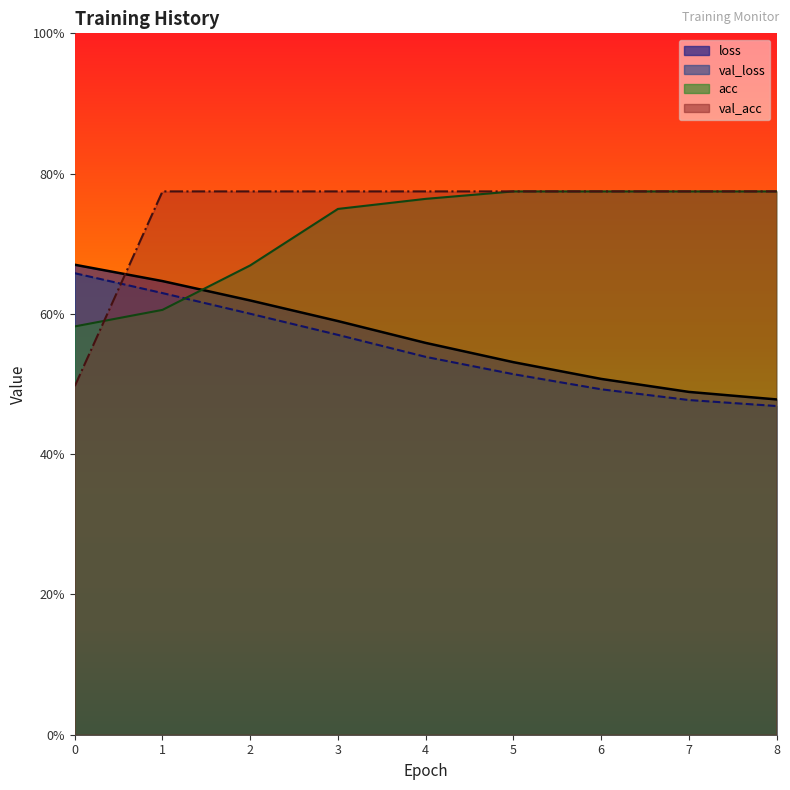

What is the sum of all loss values?

5.1